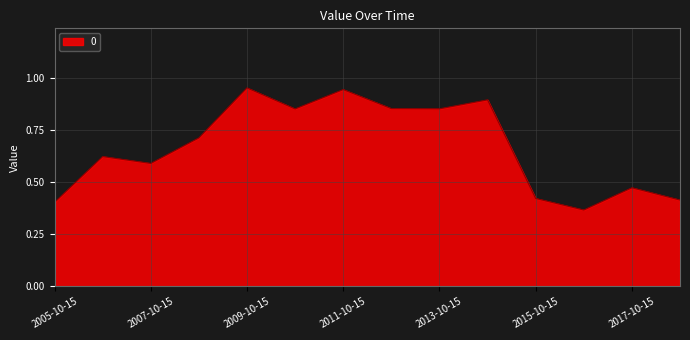

Rank the categories by value from highest to lowest.

2009-10-15, 2011-10-15, 2014-10-15, 2012-10-15, 2013-10-15, 2010-10-15, 2008-10-15, 2006-10-15, 2007-10-15, 2017-10-15, 2015-10-15, 2018-10-15, 2005-10-15, 2016-10-15